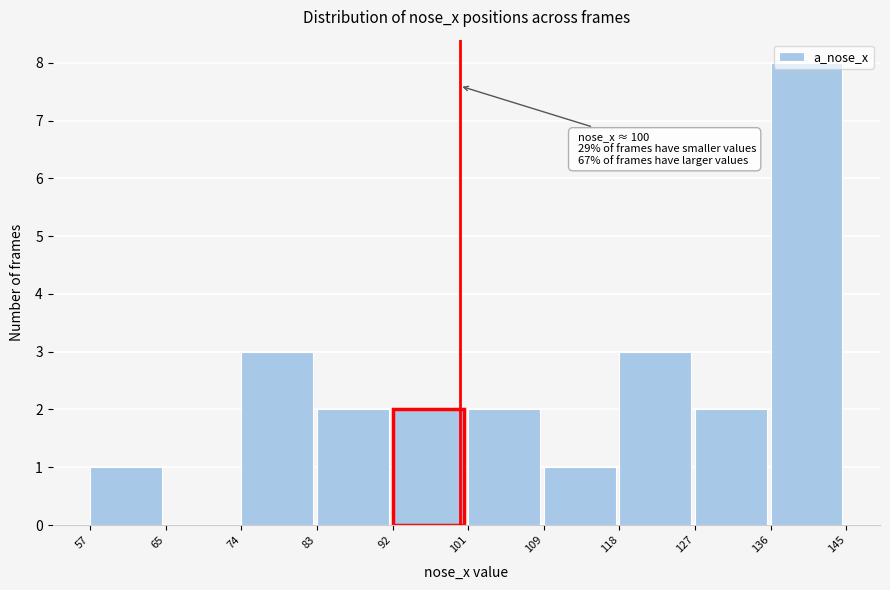

Over which range of the x-axis is the bar tallest?

136 to 145